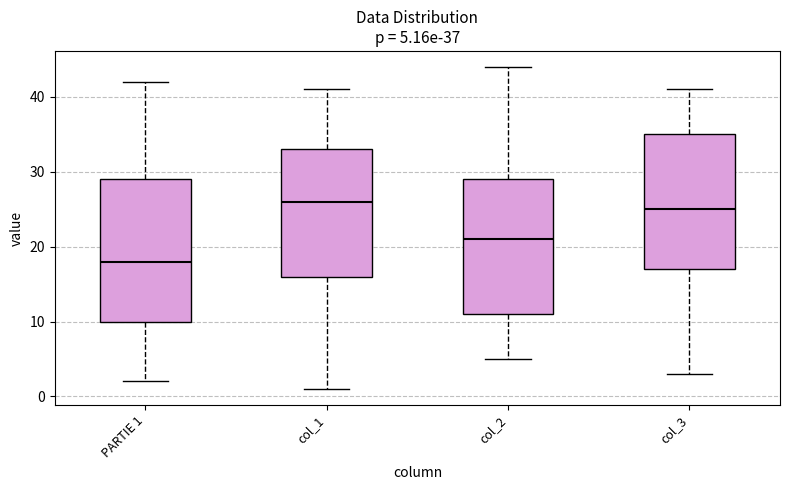

Comparing the boxes themselves (not the whiskers), which one is the tallest?

PARTIE 1